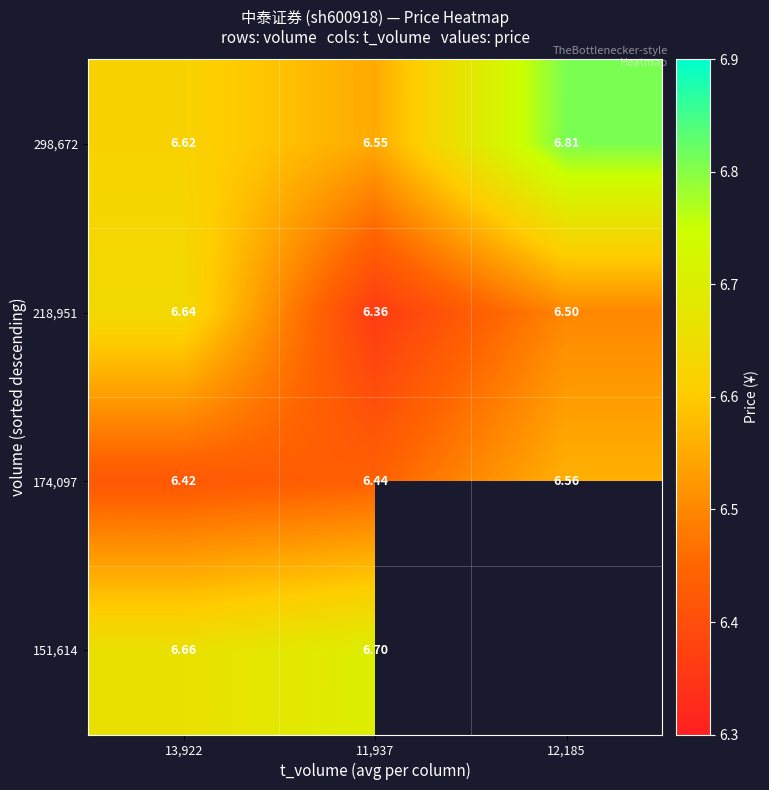

What is the spread (max minus min) of values at 12,185?

0.3